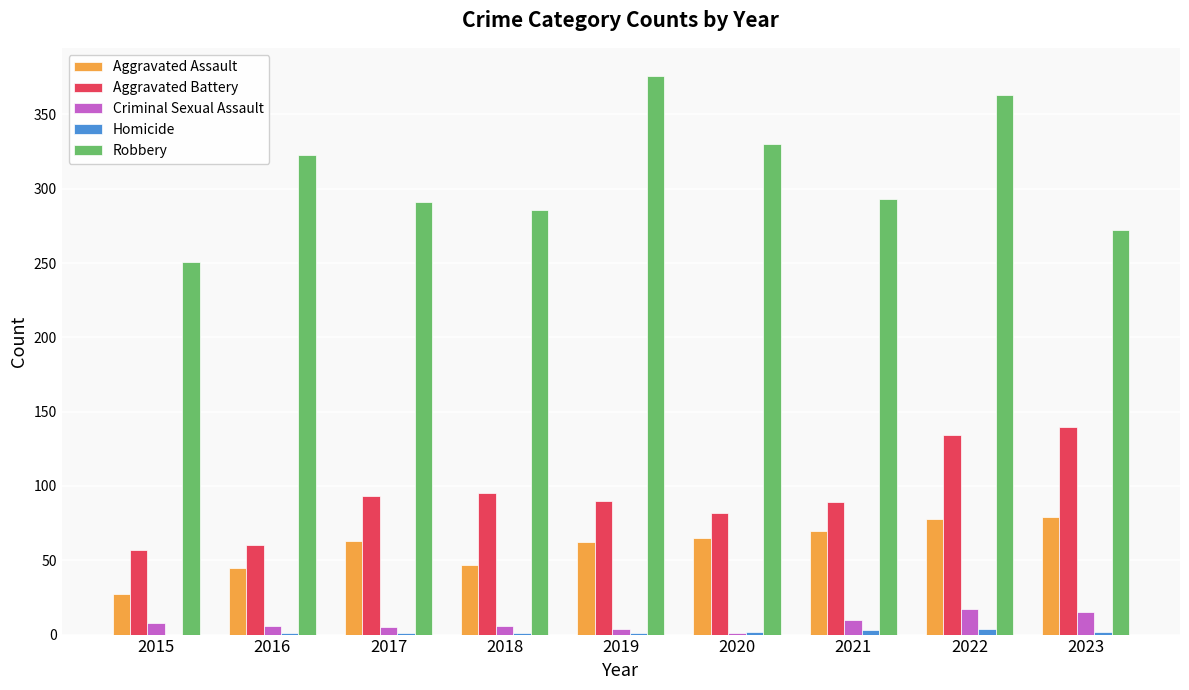

What is the sum of all Aggravated Battery values?

840